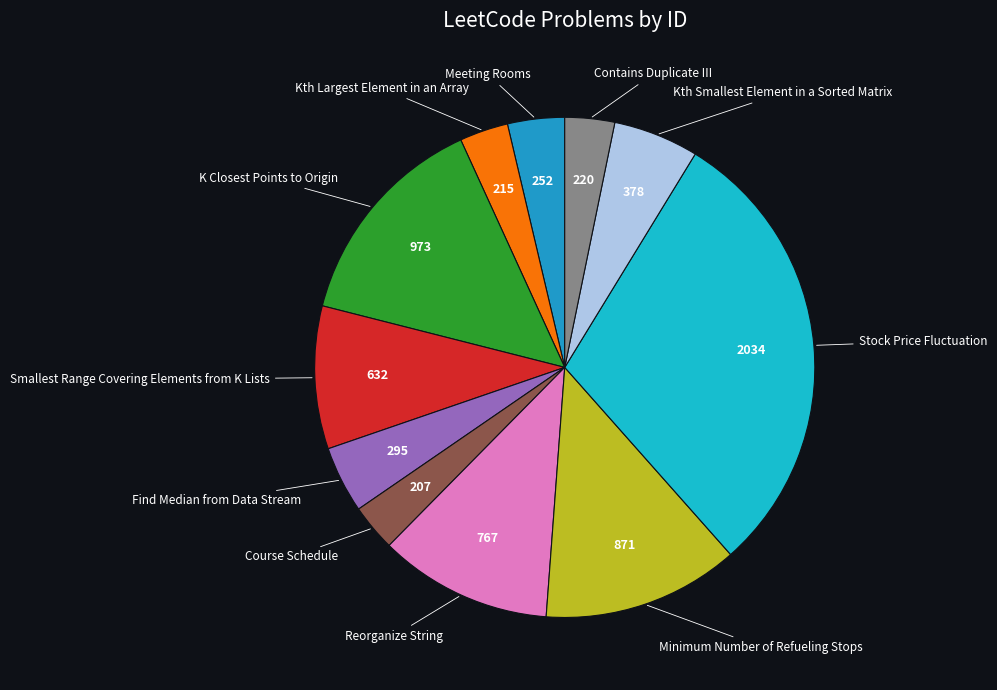

Count the number of slices in the pie.

11